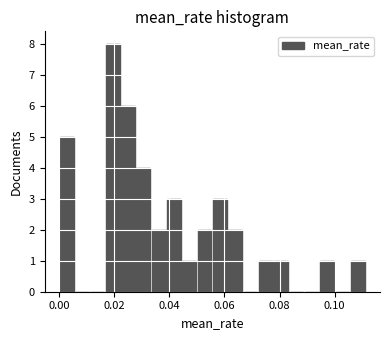

Read against the x-axis, roughly where is the centre of the tallest bar?

0.020